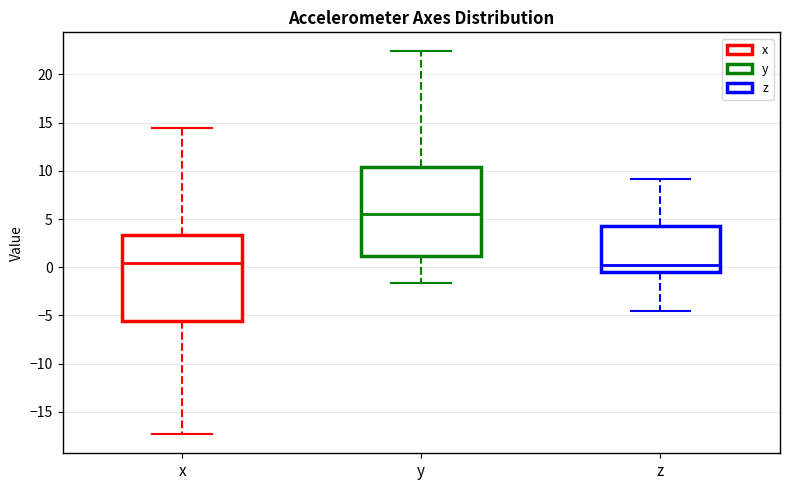

Reading left to right, read every box against the y-axis: the position of its median line, the range the box covers, and the ends of its whiskers. The values are not printed on the chart, so give them approximately, as read against the axis.

x: median 0.5, box -5.5 to 3.5, whiskers -17.5 to 14.5
y: median 5.5, box 1.0 to 10.5, whiskers -1.5 to 22.5
z: median 0.0, box -0.5 to 4.5, whiskers -4.5 to 9.0